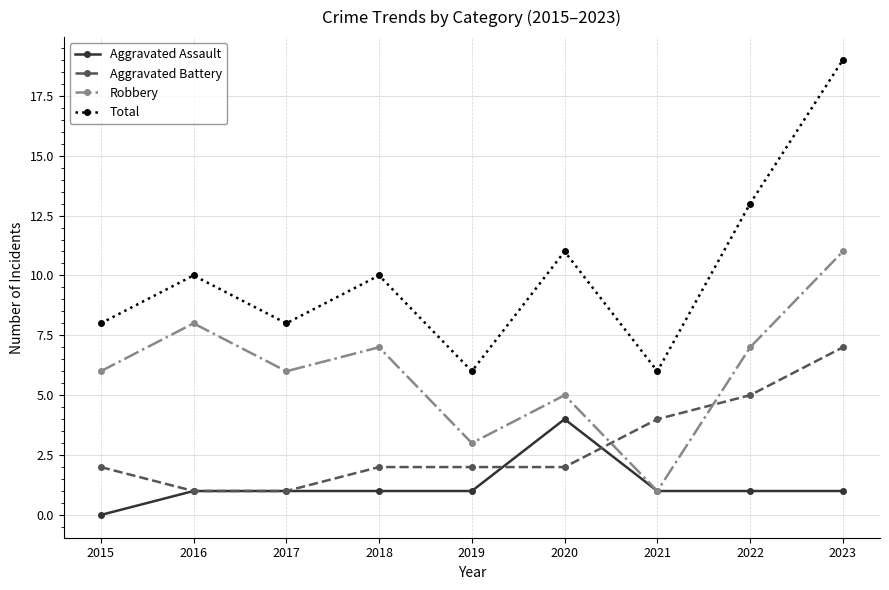

Between 2016 and 2021, which series saw the biggest shift?

Robbery